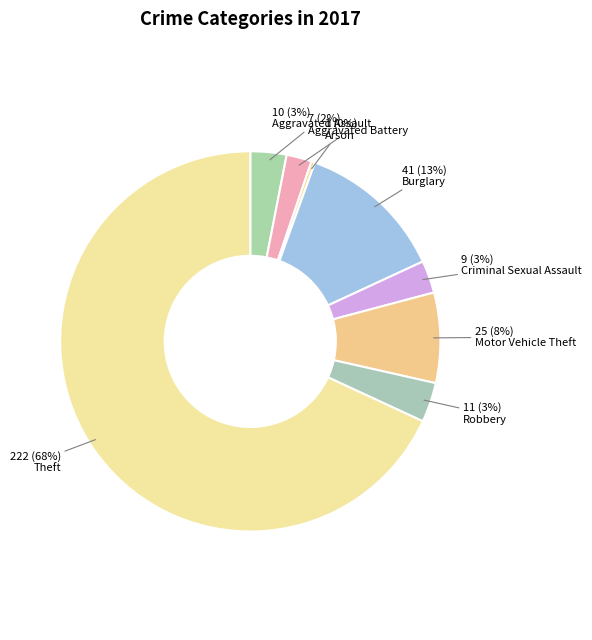

To the nearest percent, what portion does Criminal Sexual Assault represent?

3%